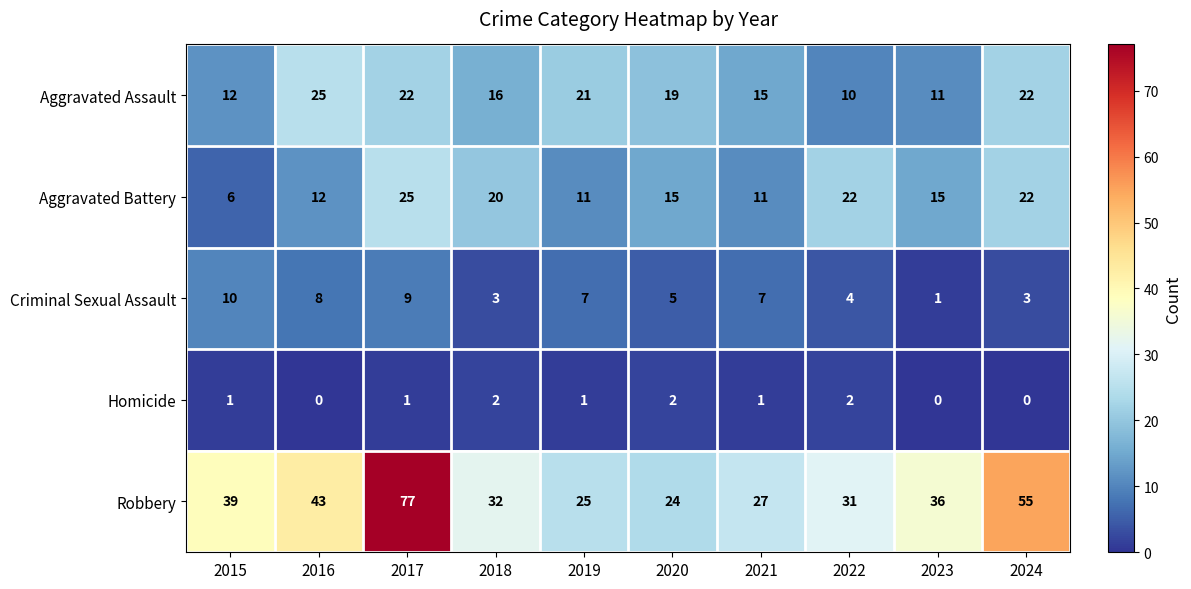

The value of Aggravated Battery at 2016 is 20. True or false?

False